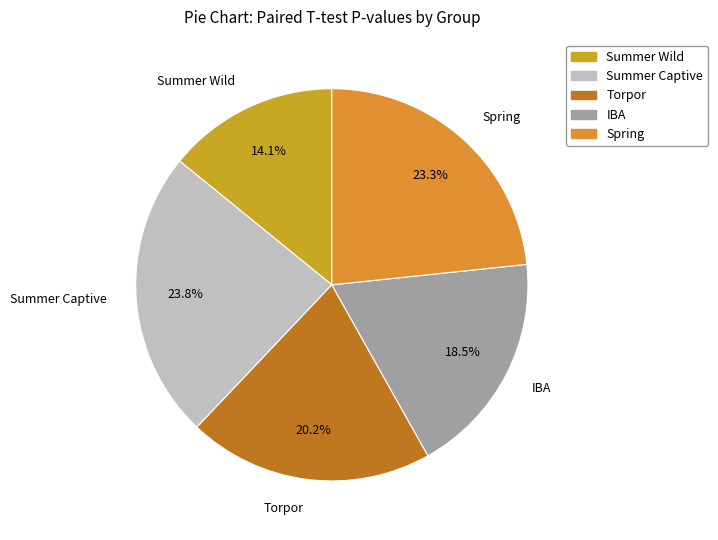

Is Torpor the majority of the pie?

No